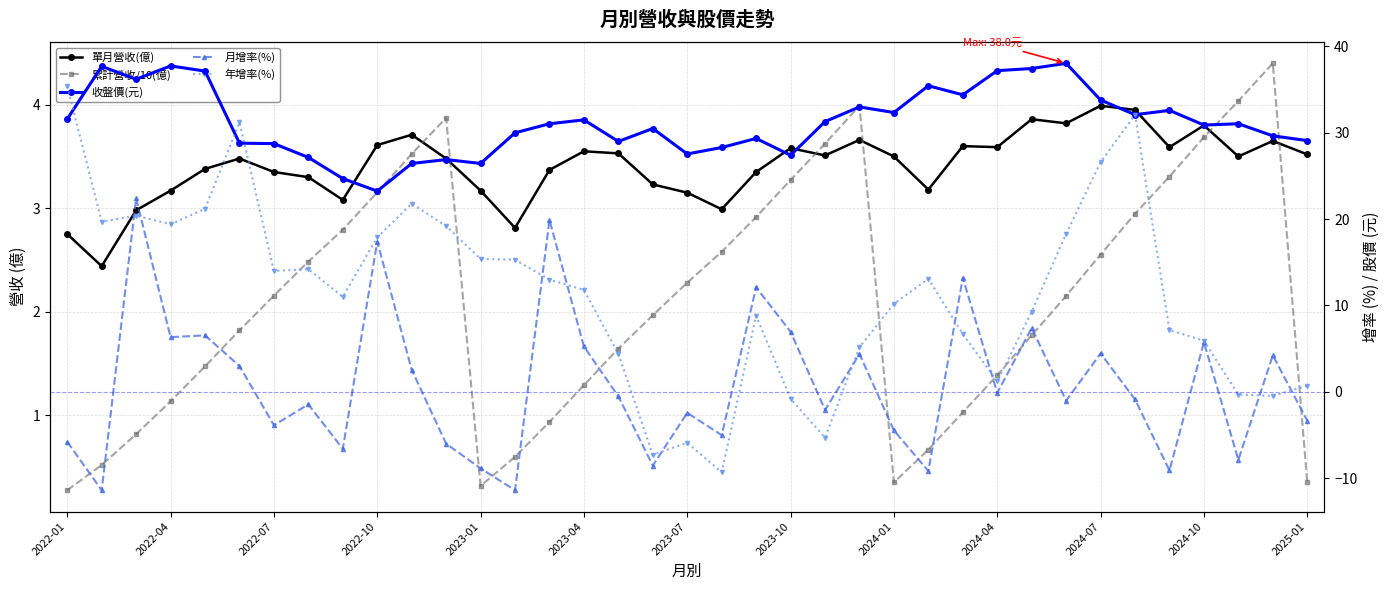

Reading left to right, what are all the values shown in this chart?

單月營收(億): 2.8	2.4	3.0	3.2	3.4	3.5	3.4	3.3	3.1	3.6	3.7	3.5	3.2	2.8	3.4	3.5	3.5	3.2	3.1	3.0	3.4	3.6	3.5	3.7	3.5	3.2	3.6	3.6	3.9	3.8	4.0	4.0	3.6	3.8	3.5	3.6	3.5
累計營收/10(億): 0.3	0.5	0.8	1.1	1.5	1.8	2.2	2.5	2.8	3.2	3.5	3.9	0.3	0.6	0.9	1.3	1.6	2.0	2.3	2.6	2.9	3.3	3.6	4.0	0.3	0.7	1.0	1.4	1.8	2.2	2.6	2.9	3.3	3.7	4.0	4.4	0.4
收盤價(元): 31.6	37.7	36.2	37.8	37.1	28.8	28.8	27.1	24.7	23.2	26.4	26.9	26.4	30.0	31.1	31.5	29.0	30.5	27.6	28.3	29.4	27.4	31.3	33.0	32.4	35.5	34.4	37.2	37.5	38.0	33.8	32.1	32.6	30.9	31.1	29.6	29.1
月增率(%): -5.8	-11.4	22.4	6.3	6.5	3.0	-3.9	-1.5	-6.6	17.4	2.5	-6.0	-8.9	-11.4	19.9	5.2	-0.5	-8.5	-2.4	-5.0	12.1	7.0	-2.1	4.4	-4.5	-9.2	13.2	-0.1	7.4	-1.0	4.4	-0.9	-9.1	5.7	-7.9	4.2	-3.3
年增率(%): 35.4	19.7	20.4	19.4	21.2	31.2	14.0	14.2	11.0	17.9	21.8	19.2	15.4	15.3	13.0	11.8	4.4	-7.3	-5.9	-9.3	8.8	-0.8	-5.3	5.2	10.2	13.1	6.7	1.2	9.3	18.3	26.6	32.1	7.2	5.9	-0.3	-0.5	0.7